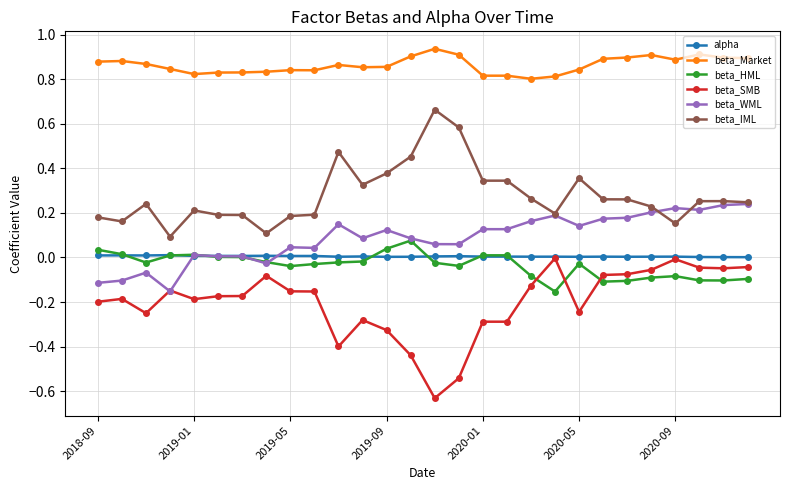

True or false: beta_HML and beta_SMB intersect in this chart.

True